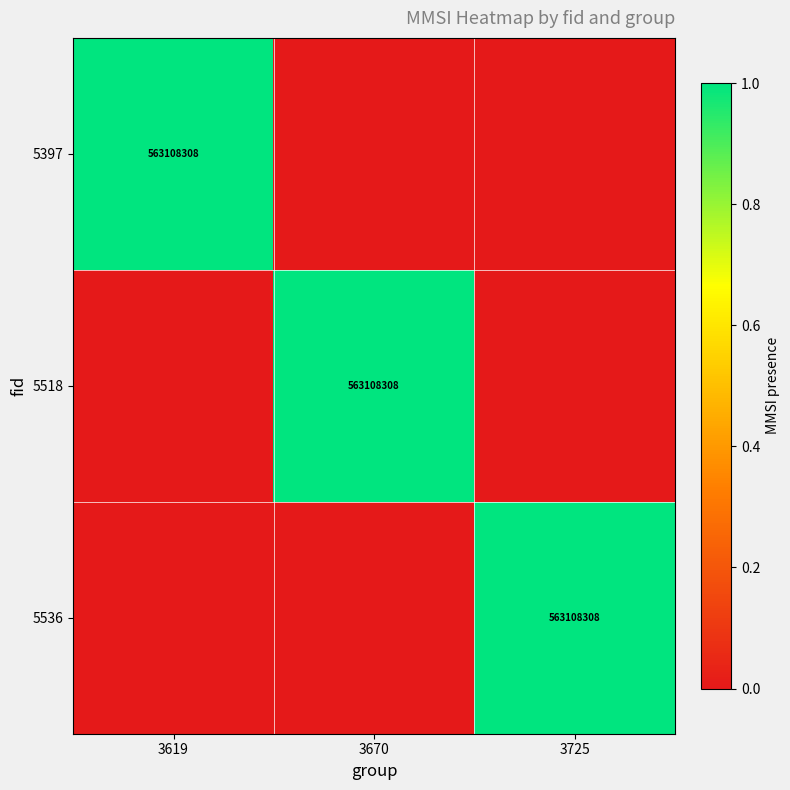

Is it true that 5397 equals 364724964 at 3619?

False